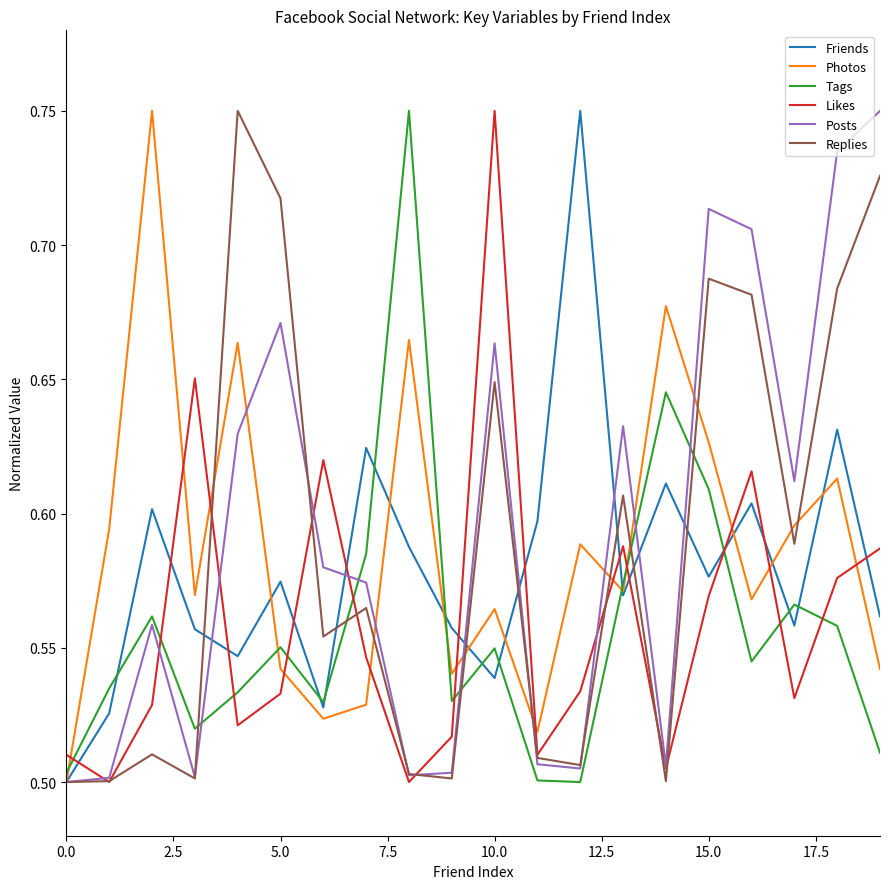

After their last crossing, which series has the higher values: Tags or Posts?

Posts